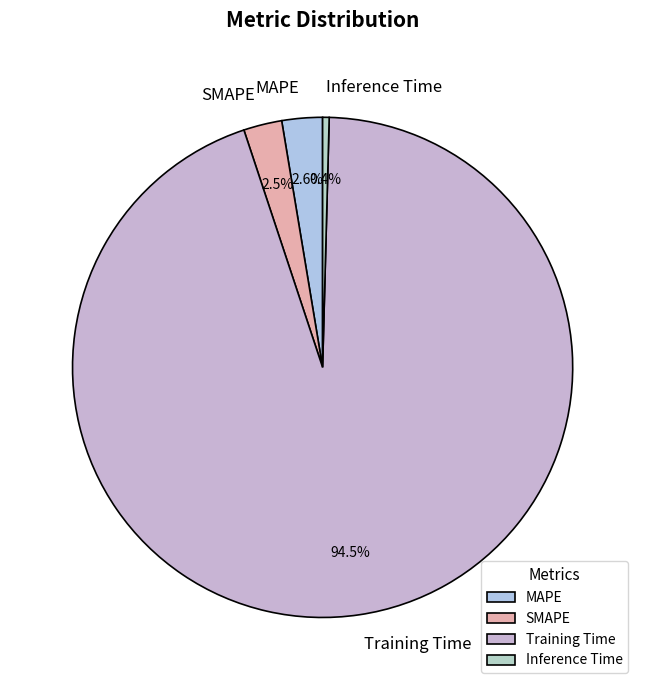

What percentage do Inference Time and MAPE together represent?

3.0%